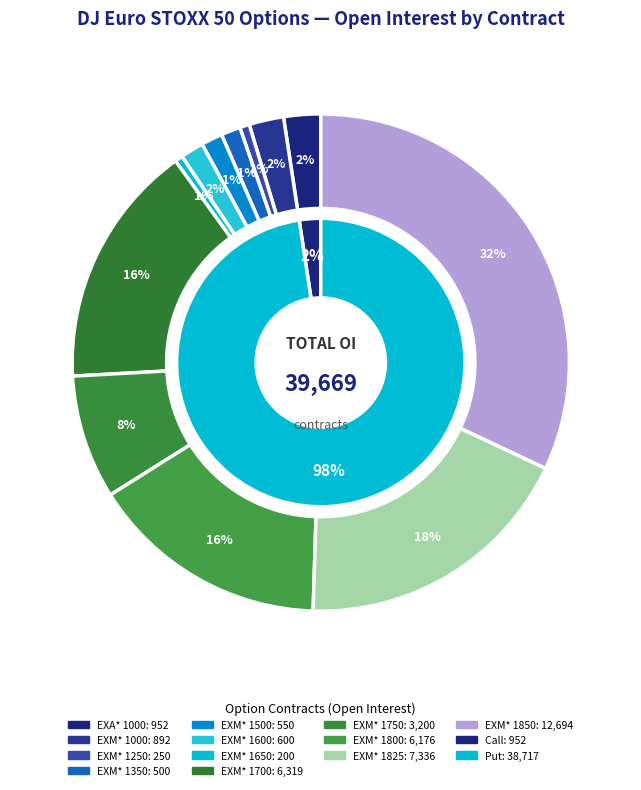

How many segments does this pie chart have?

12